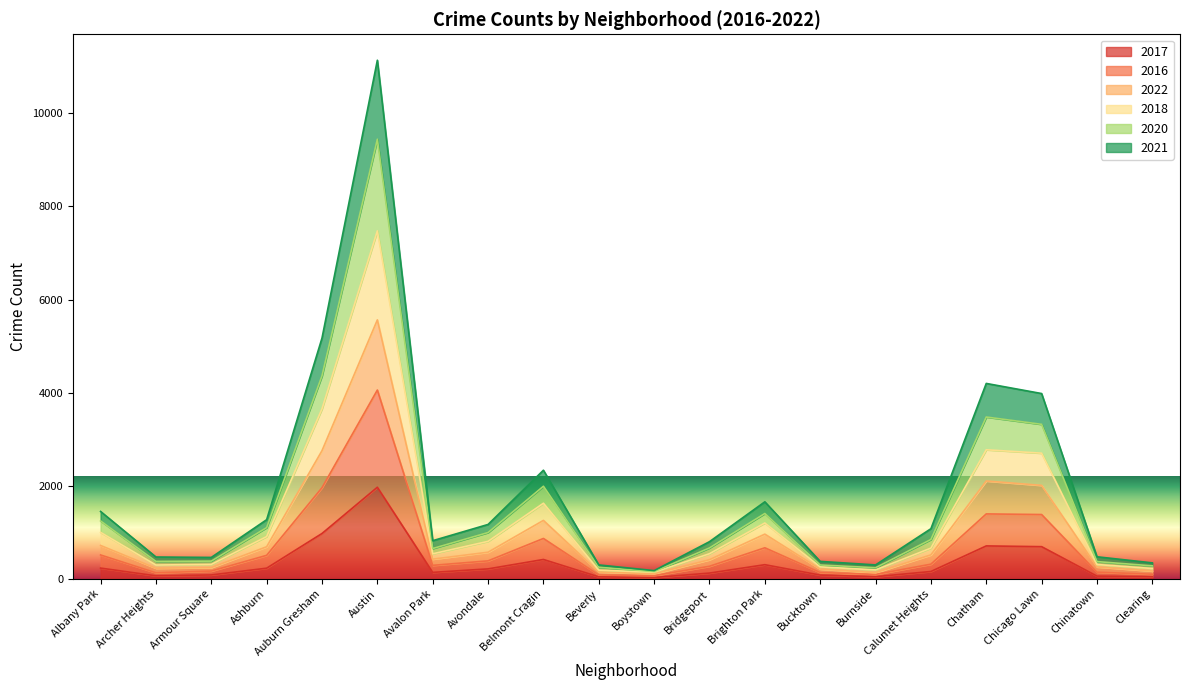

Where does the 2017 series first go above 162?

Albany Park